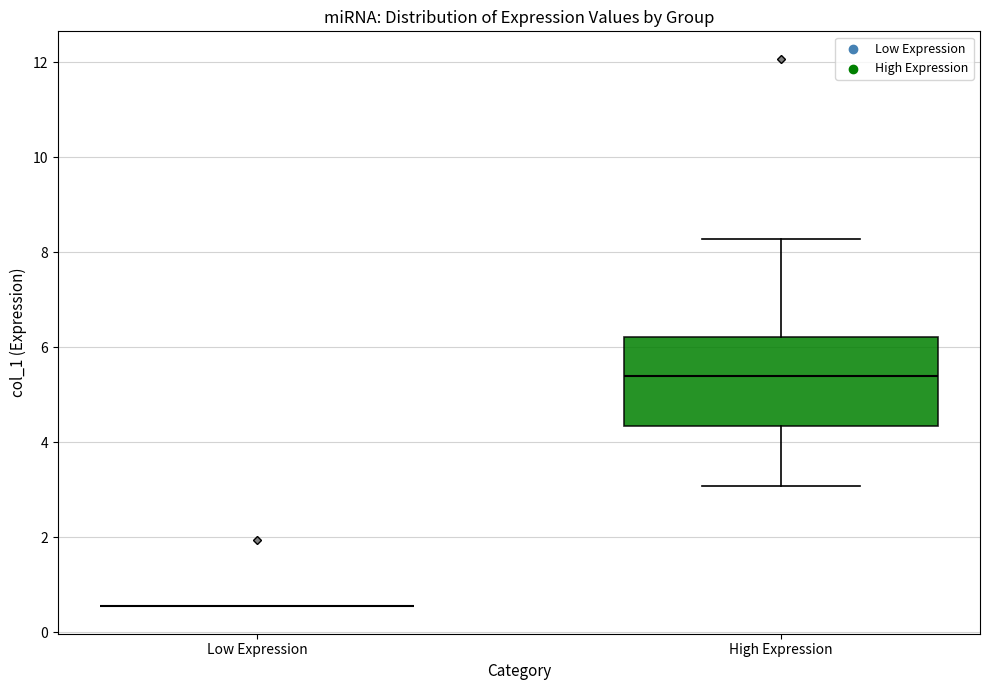

Comparing the boxes themselves (not the whiskers), which one is the tallest?

High Expression